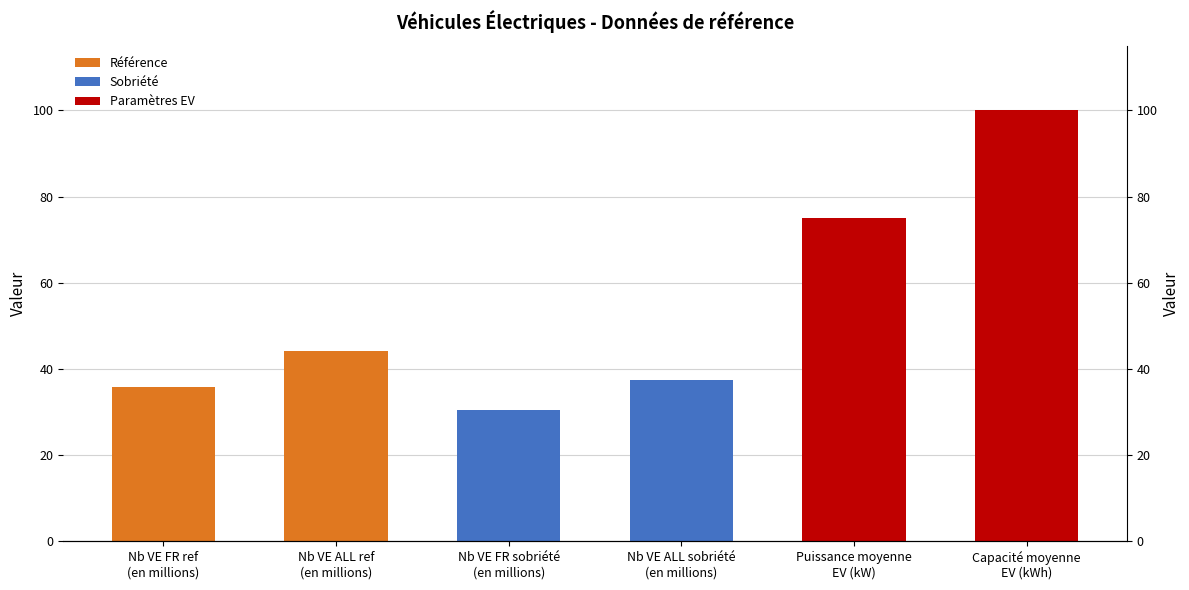

Is it true that the value at Nb VE ALL ref
(en millions) is 73.8?

False